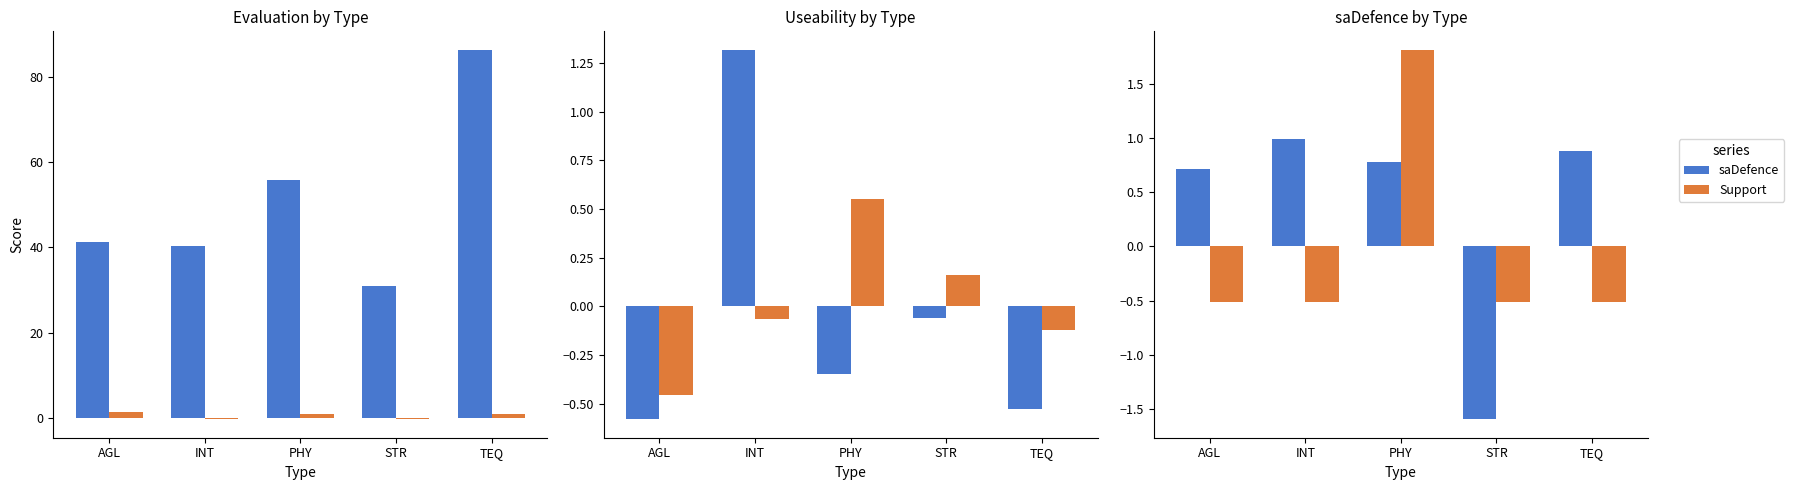

How many series are shown in this chart?

6